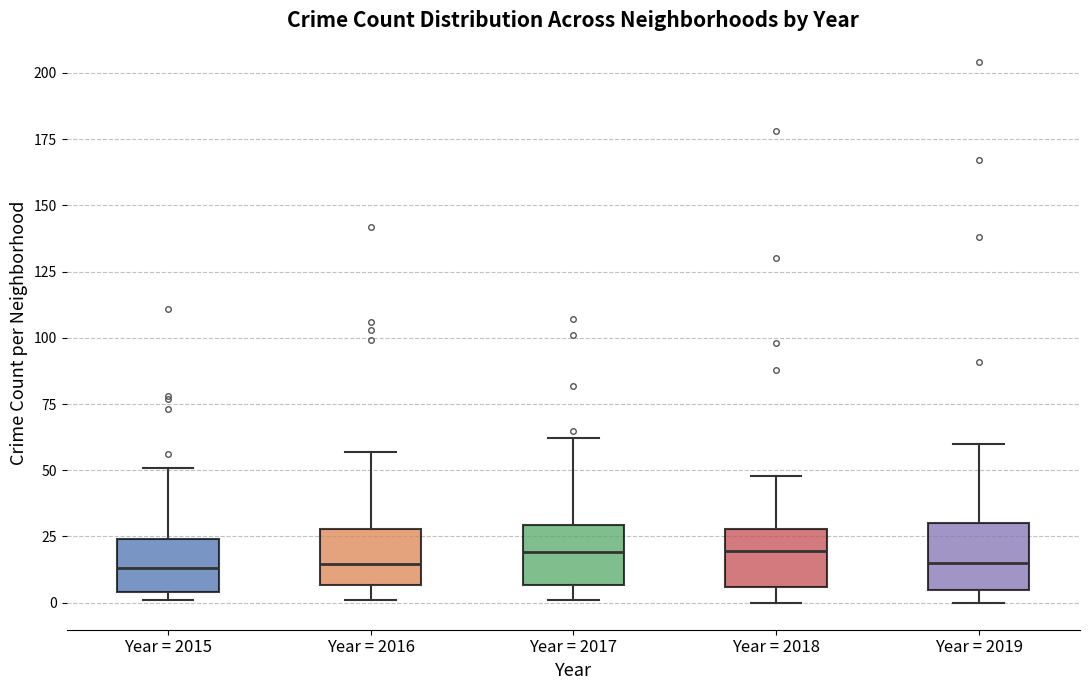

Reading left to right, read every box against the y-axis: the position of its median line, the range the box covers, and the ends of its whiskers. The values are not printed on the chart, so give them approximately, as read against the axis.

Year = 2015: median 15, box 5 to 25, whiskers 0 to 50
Year = 2016: median 15, box 5 to 30, whiskers 0 to 55
Year = 2017: median 20, box 5 to 30, whiskers 0 to 60
Year = 2018: median 20, box 5 to 30, whiskers 0 to 50
Year = 2019: median 15, box 5 to 30, whiskers 0 to 60